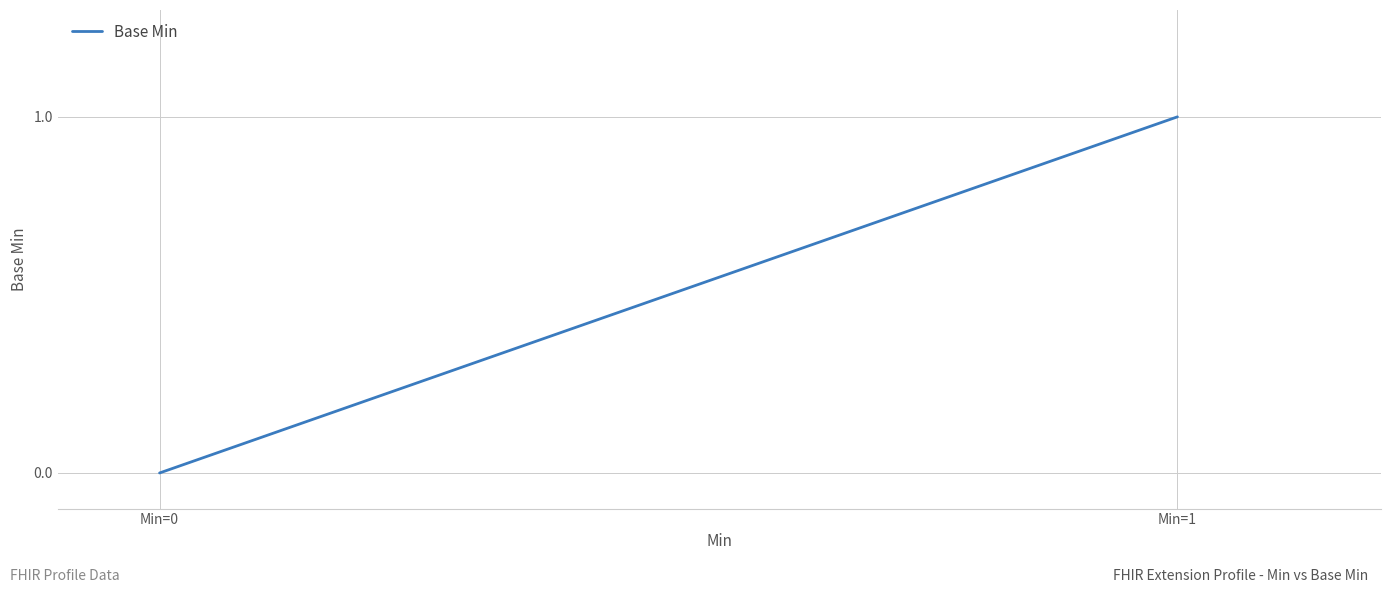

What is the difference between the maximum and minimum values?

1